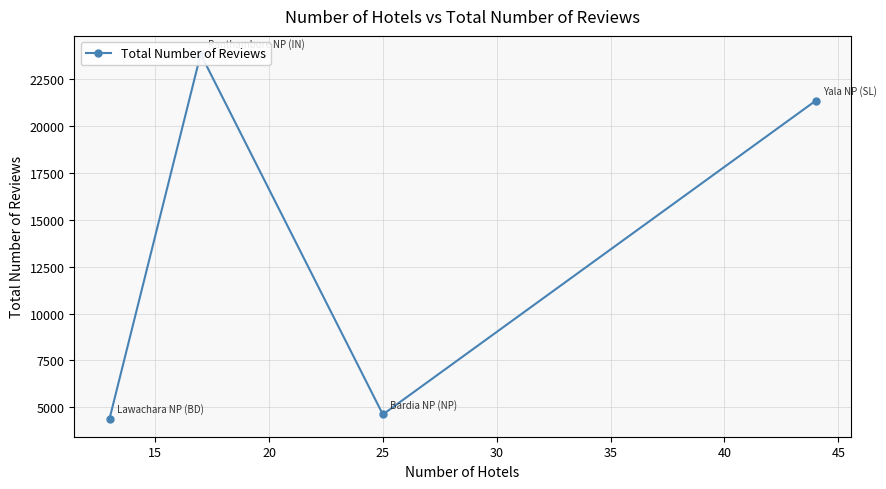

What is the sum of all values?

54203